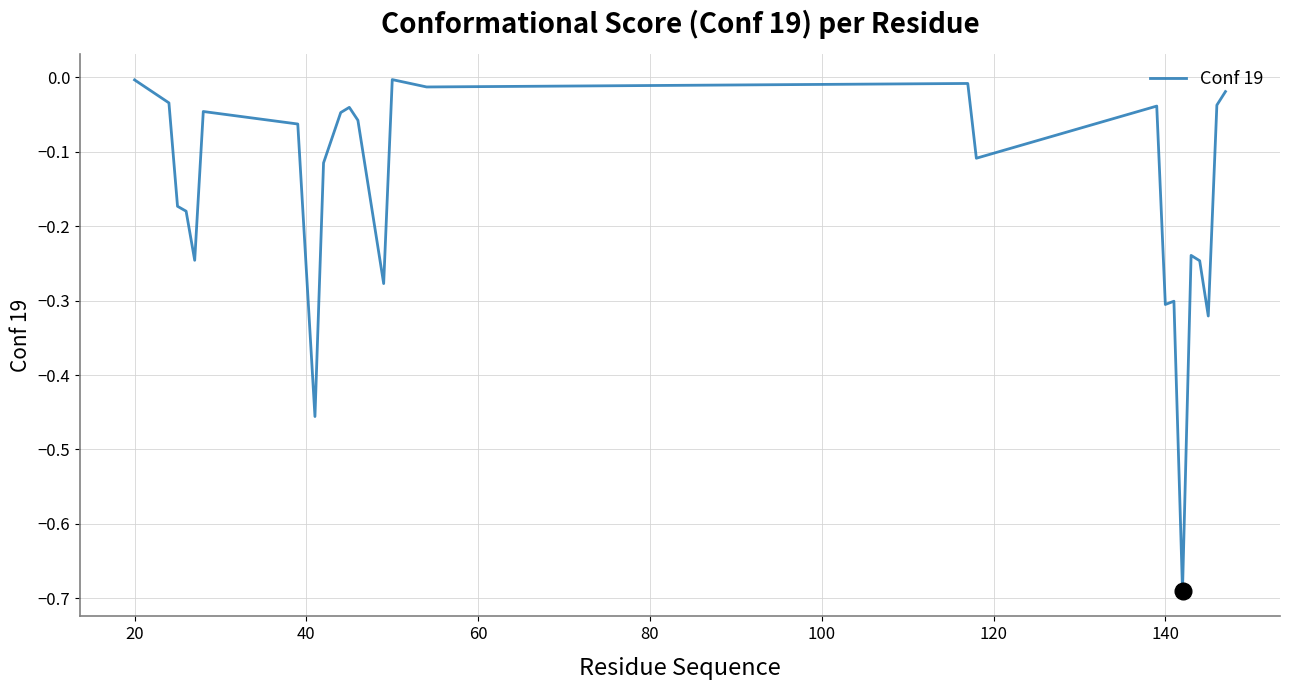

What is the difference between the maximum and minimum values?

0.7